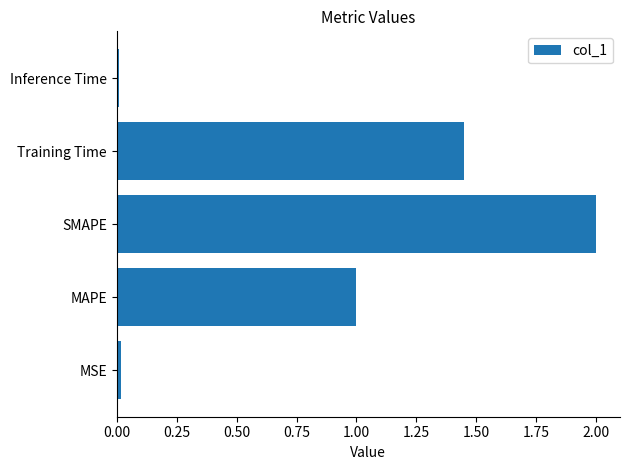

How many distinct data groups are displayed?

1